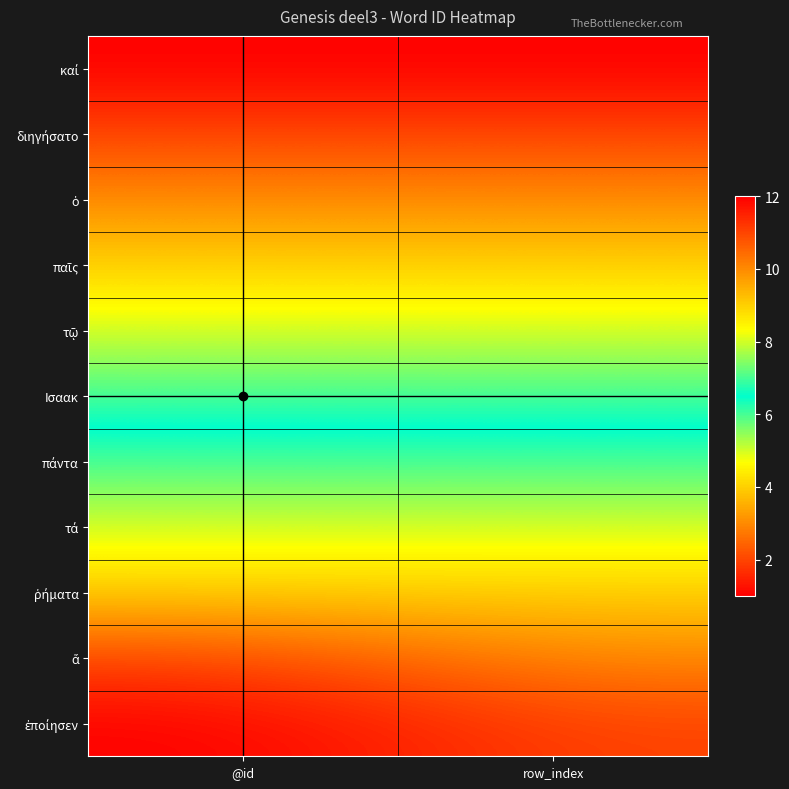

What is the total value across all series at @id?

73